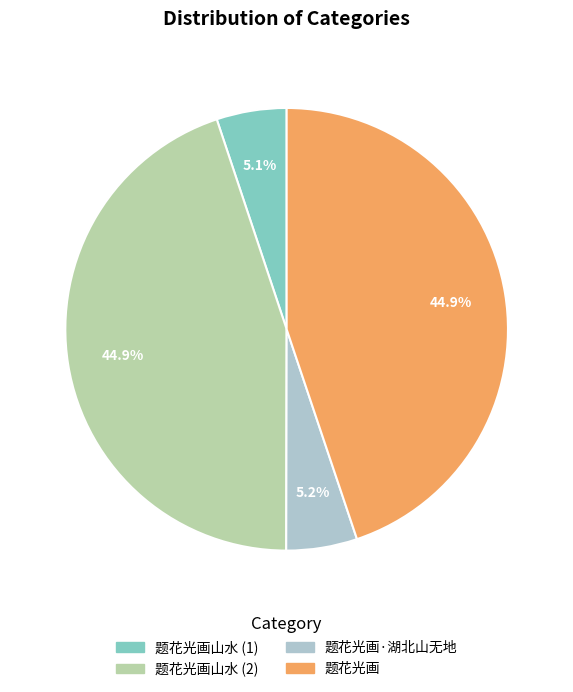

How much of the chart is everything except 题花光画山水 (1)?

94.9%